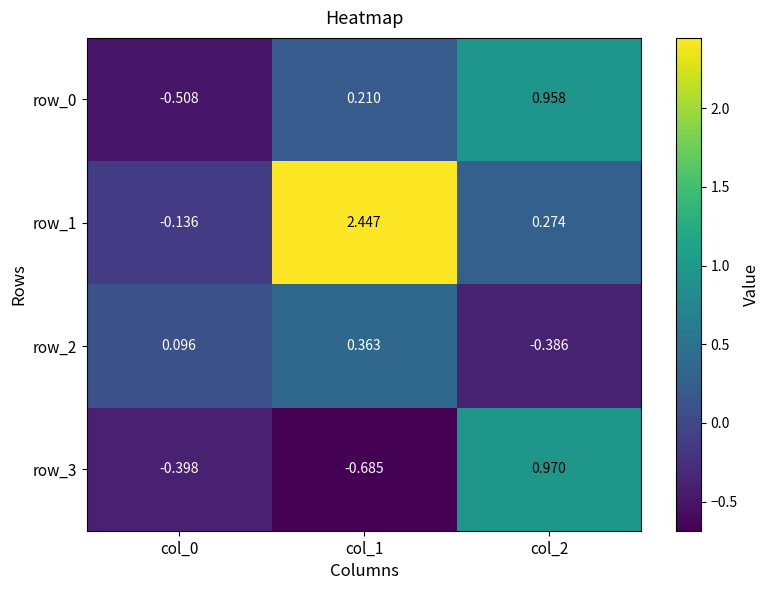

Which category has the highest value across all series?

col_1